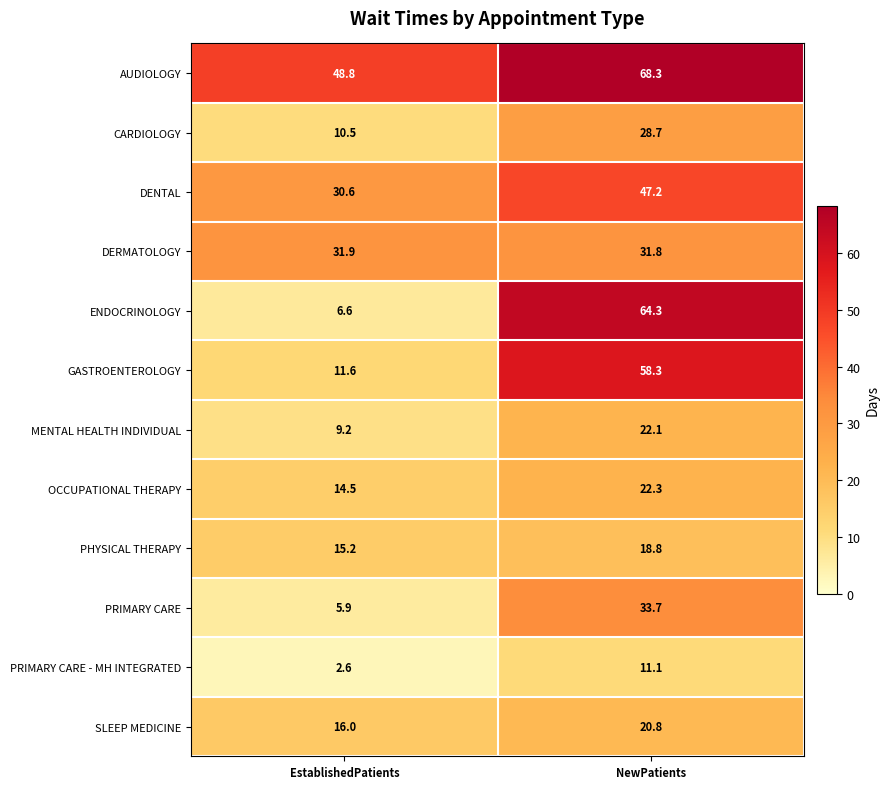

Where does the DENTAL series first go above 47?

NewPatients